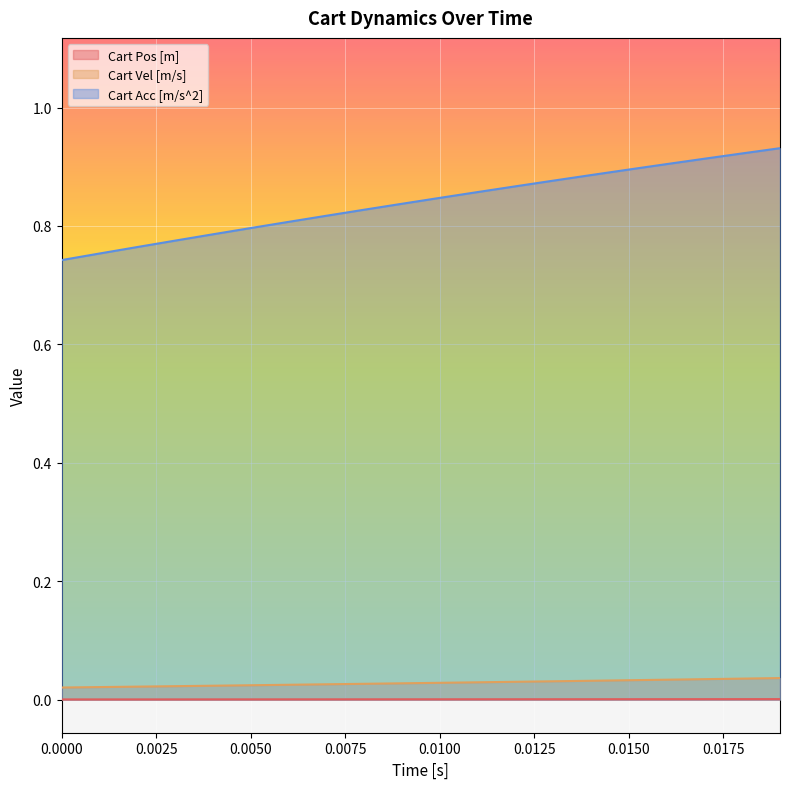

True or false: Cart Pos [m] and Cart Acc [m/s^2] cross at least once.

False